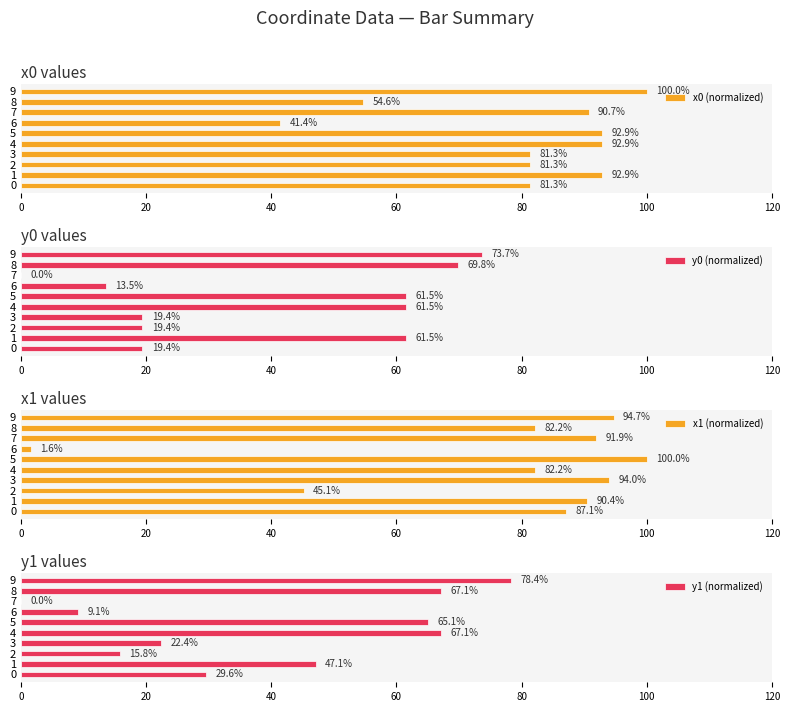

What position from the right is 7?

3